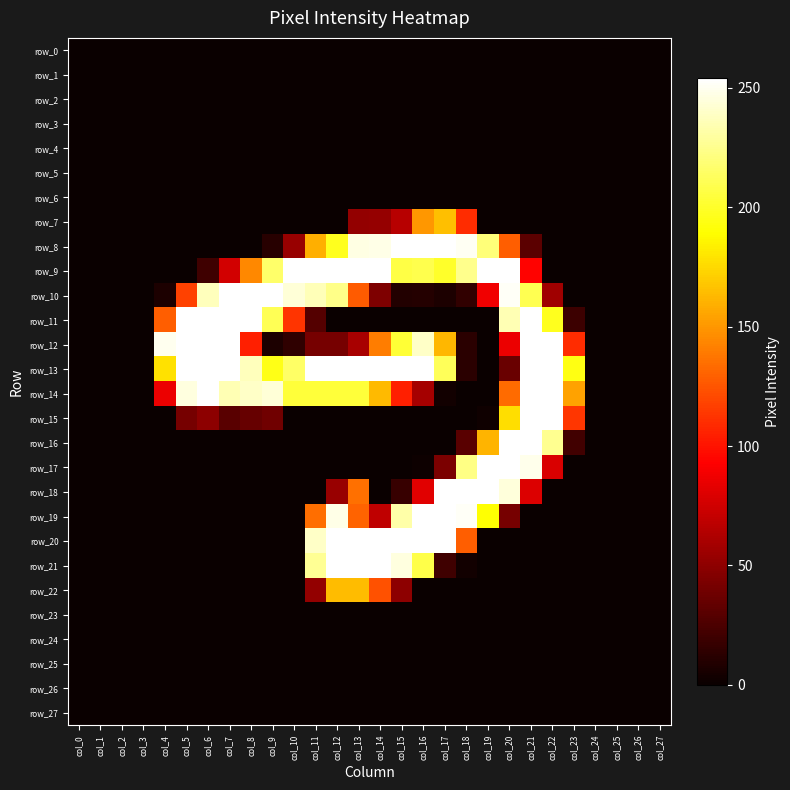

At col_27, list the series in order from largest to smallest.

row_0, row_1, row_2, row_3, row_4, row_5, row_6, row_7, row_8, row_9, row_10, row_11, row_12, row_13, row_14, row_15, row_16, row_17, row_18, row_19, row_20, row_21, row_22, row_23, row_24, row_25, row_26, row_27